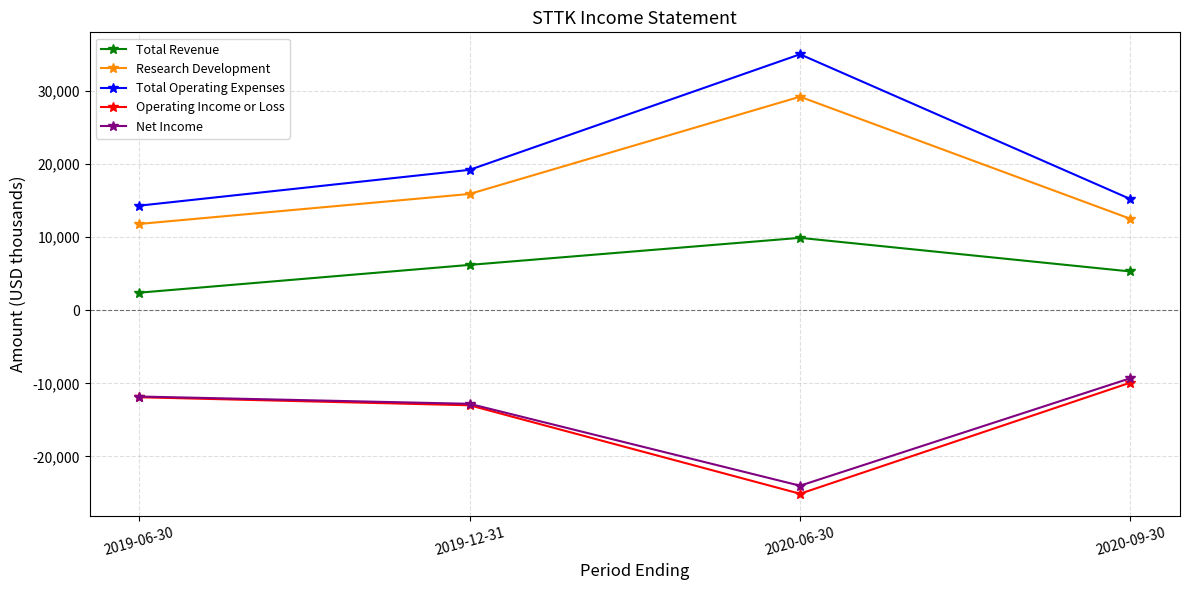

What is the average value of the Research Development series?

17350